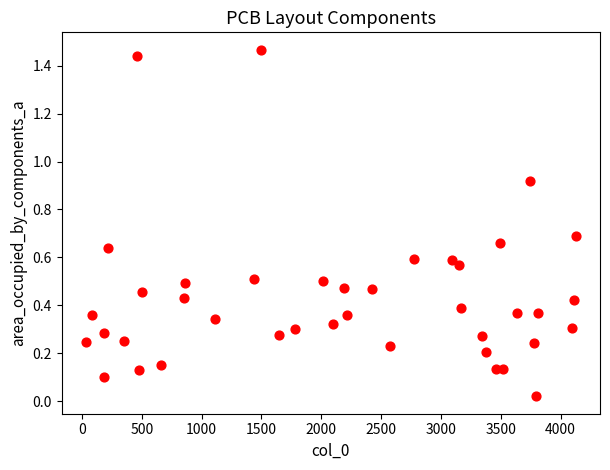

What is the range of X values (max minus min)?

4090.0